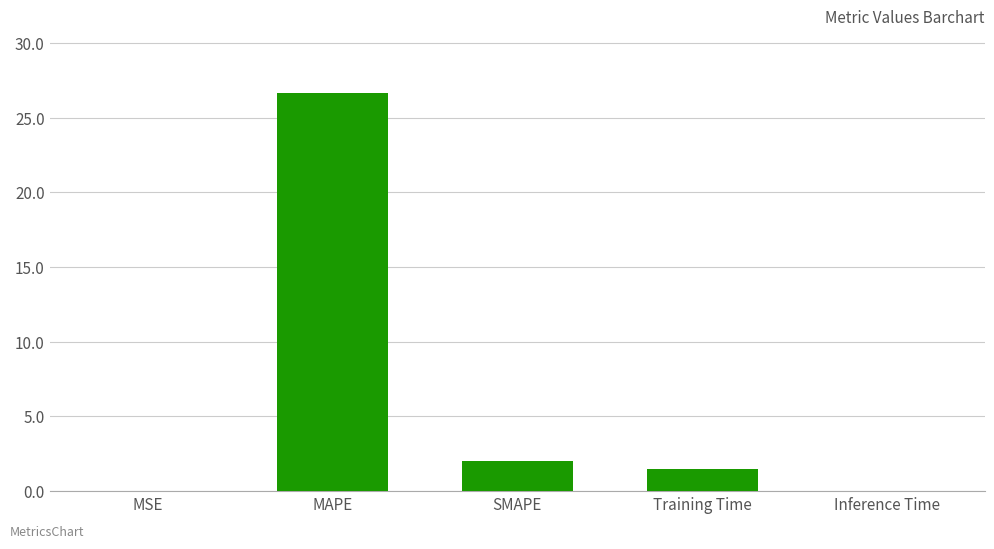

Between MSE and MAPE, which is larger?

MAPE